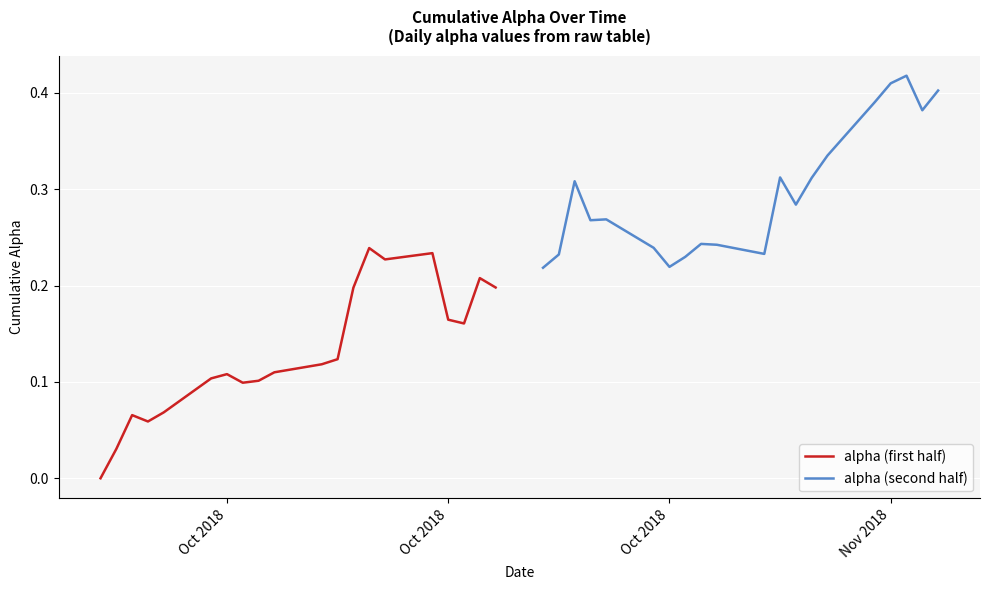

Does the chart display data point markers on the line(s)?

No